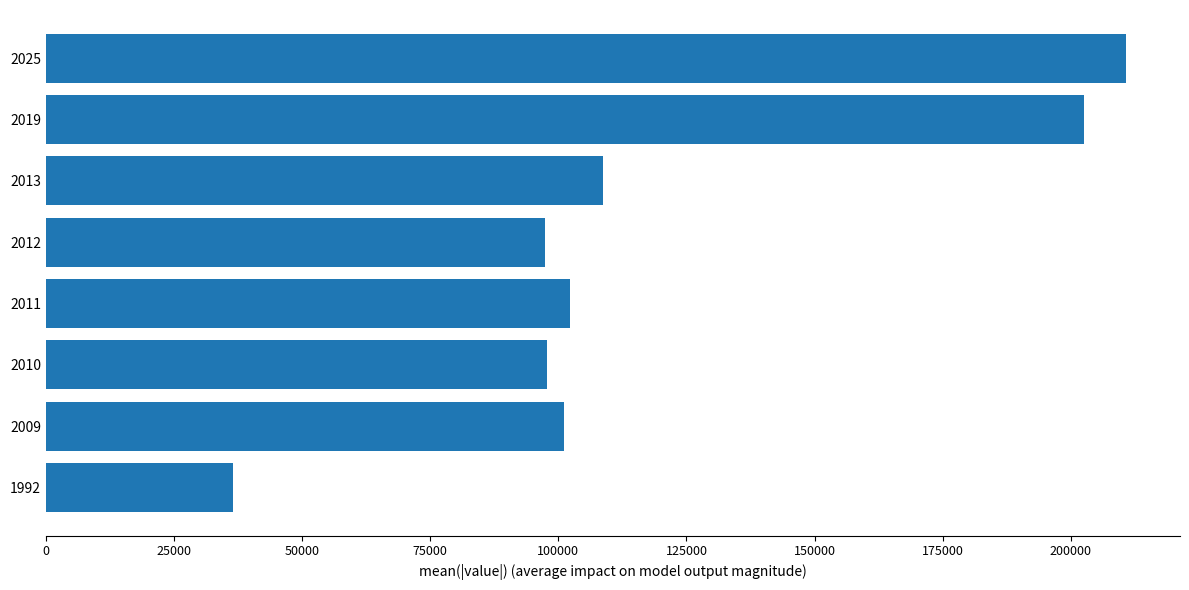

How many data points are less than 102232?

4